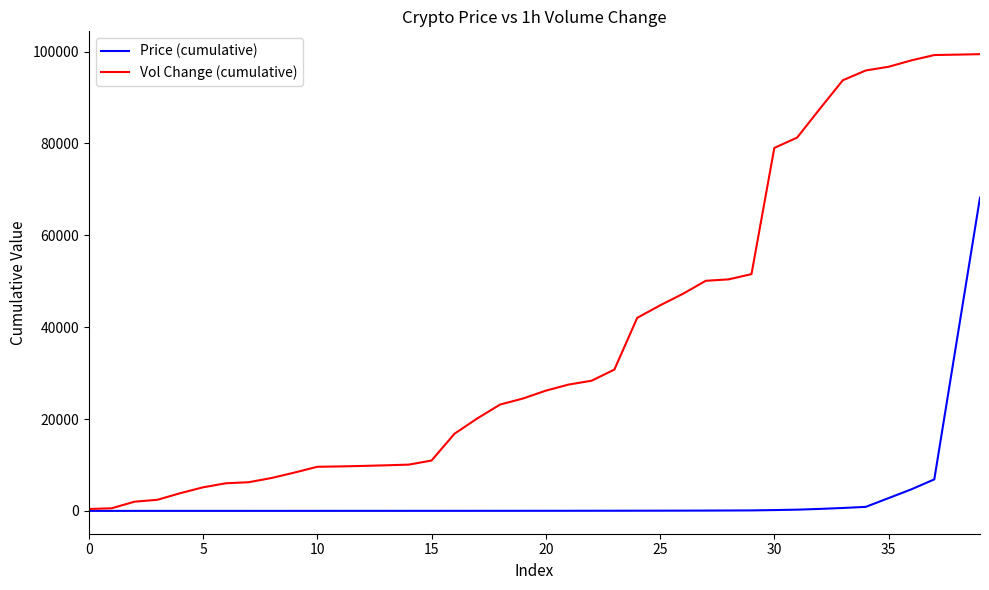

What is the average value of the Price (cumulative) series?

3075.6